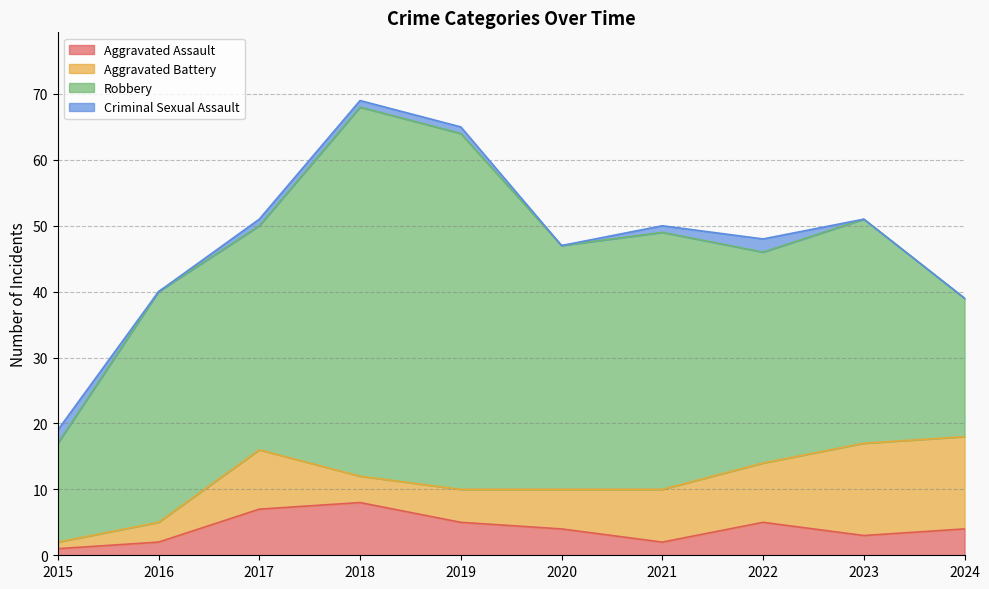

True or false: Criminal Sexual Assault has a value of 0 at 2020.

True